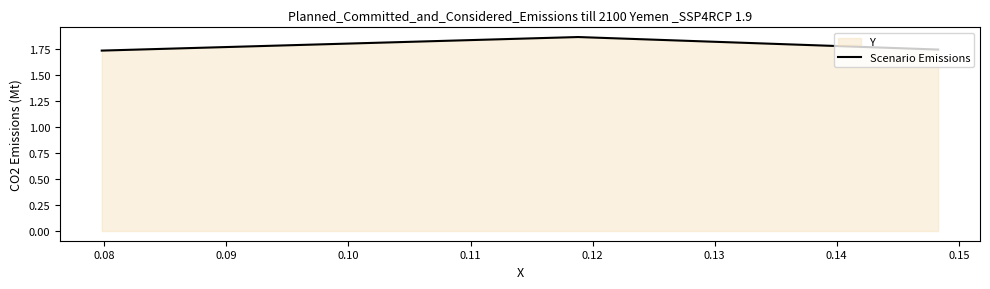

Count the values in the range 1 to 2.

3